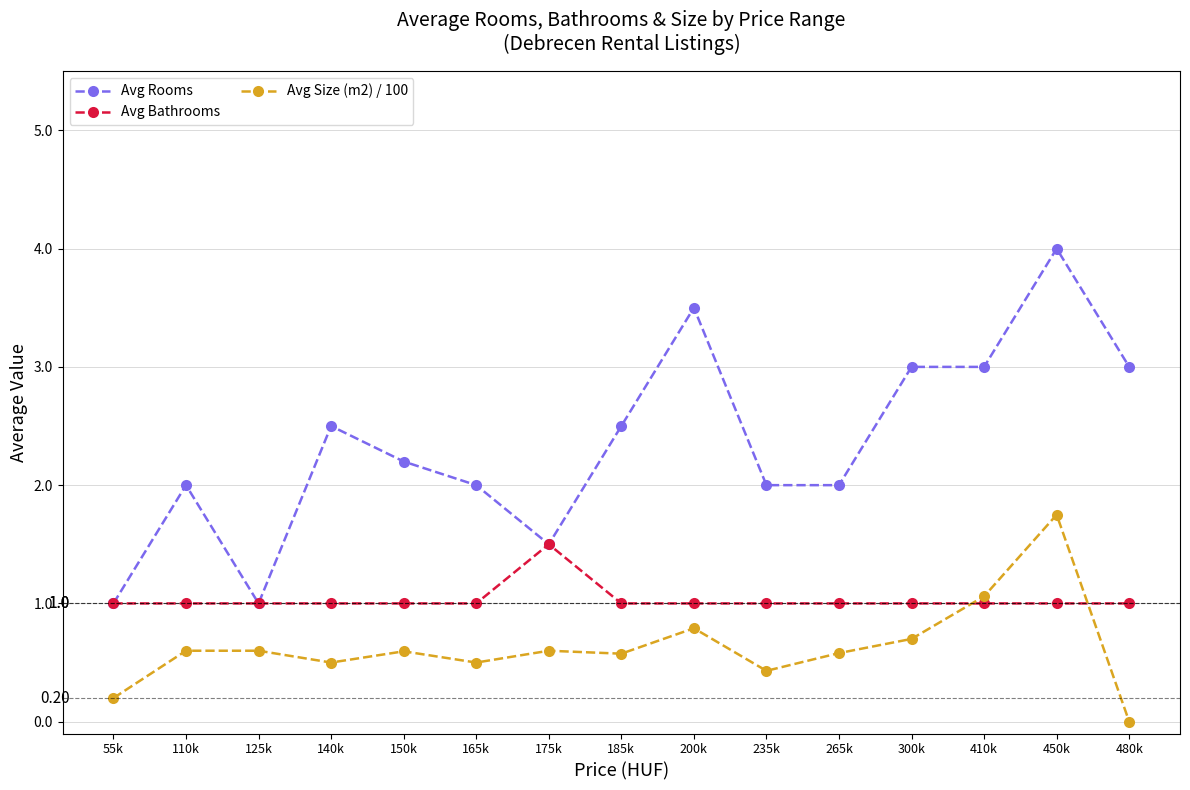

What is the difference between the Avg Size (m2) / 100 values at 200k and 480k?

0.8